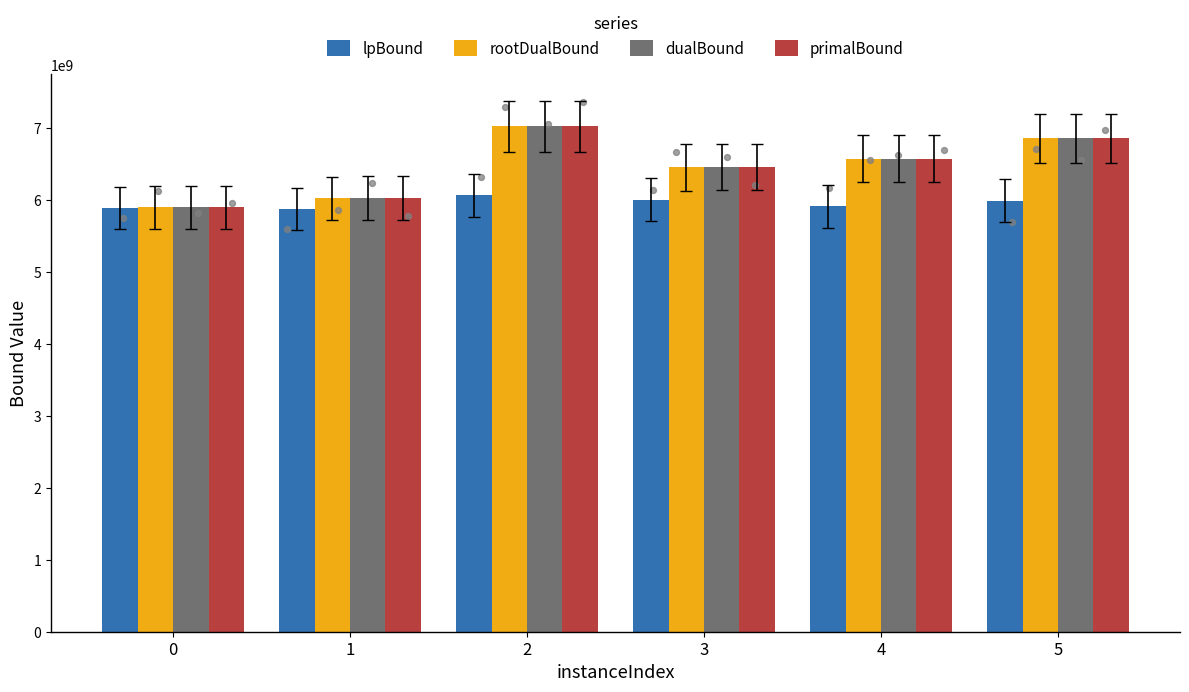

Is the value of rootDualBound at 2 greater than the value of lpBound at 3?

Yes